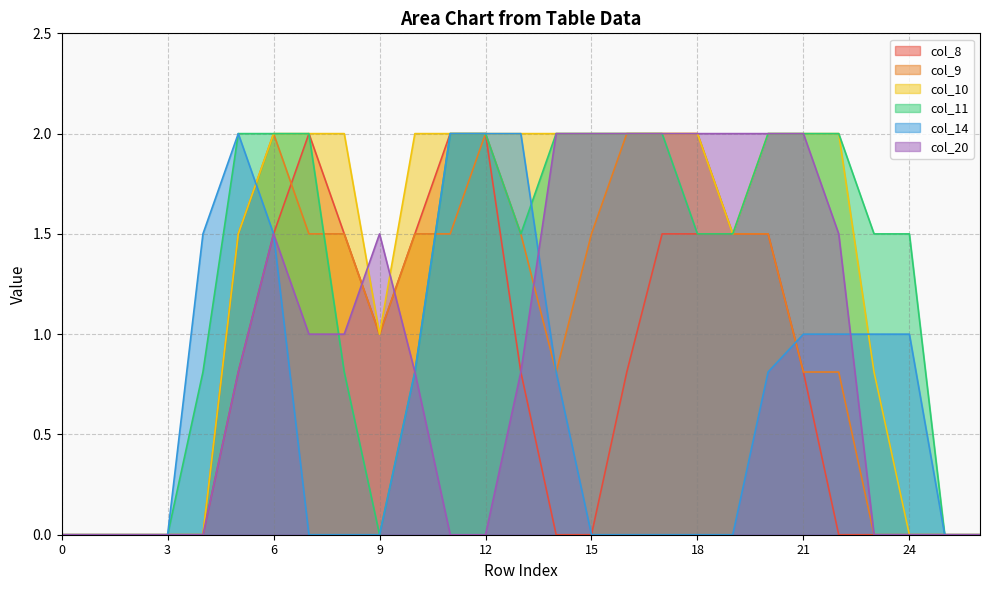

How many times do col_20 and col_8 cross each other?

2